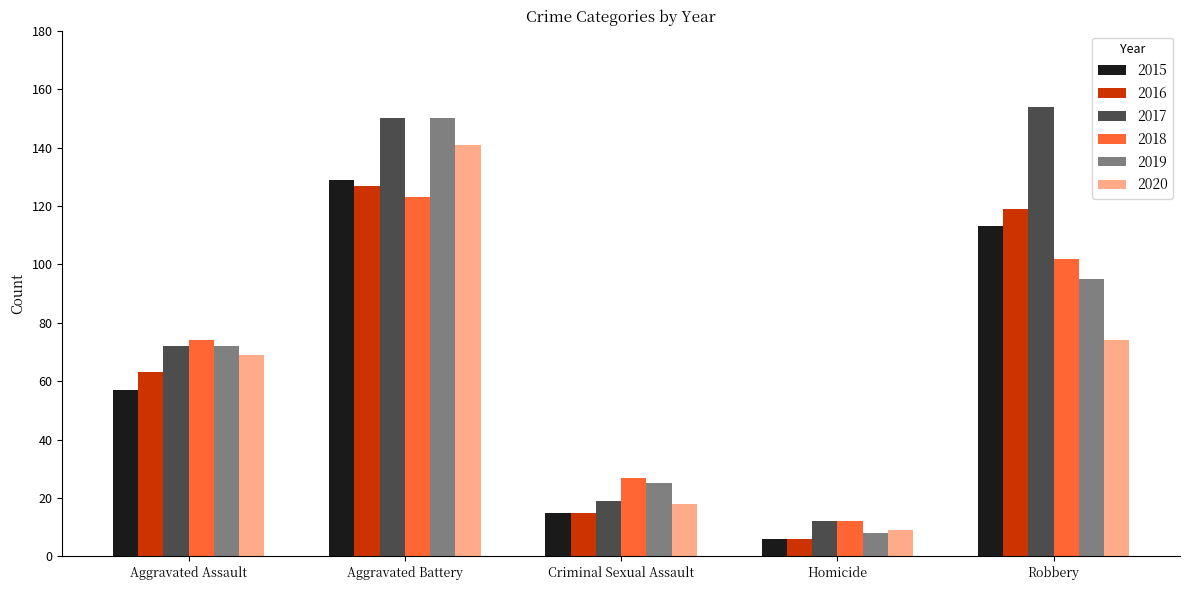

Reading left to right, list all the values displayed in this chart.

2015: 57	129	15	6	113
2016: 63	127	15	6	119
2017: 72	150	19	12	154
2018: 74	123	27	12	102
2019: 72	150	25	8	95
2020: 69	141	18	9	74